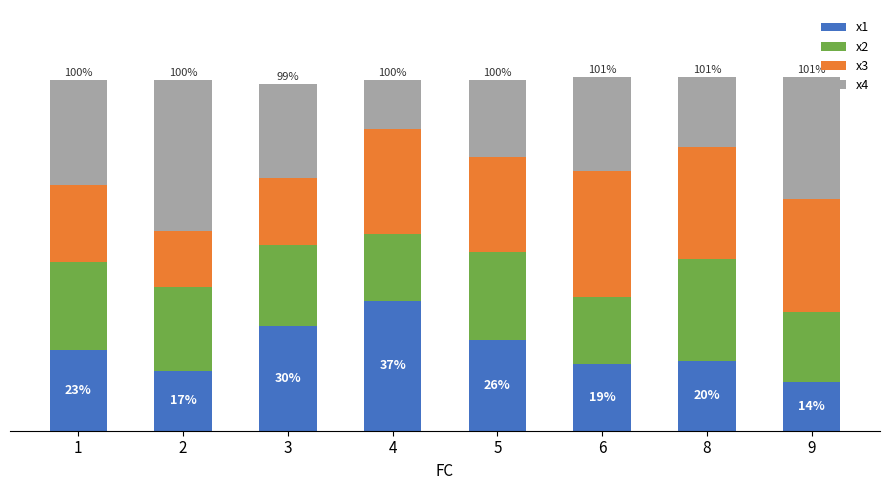

What is the sum of all x3 values?

214